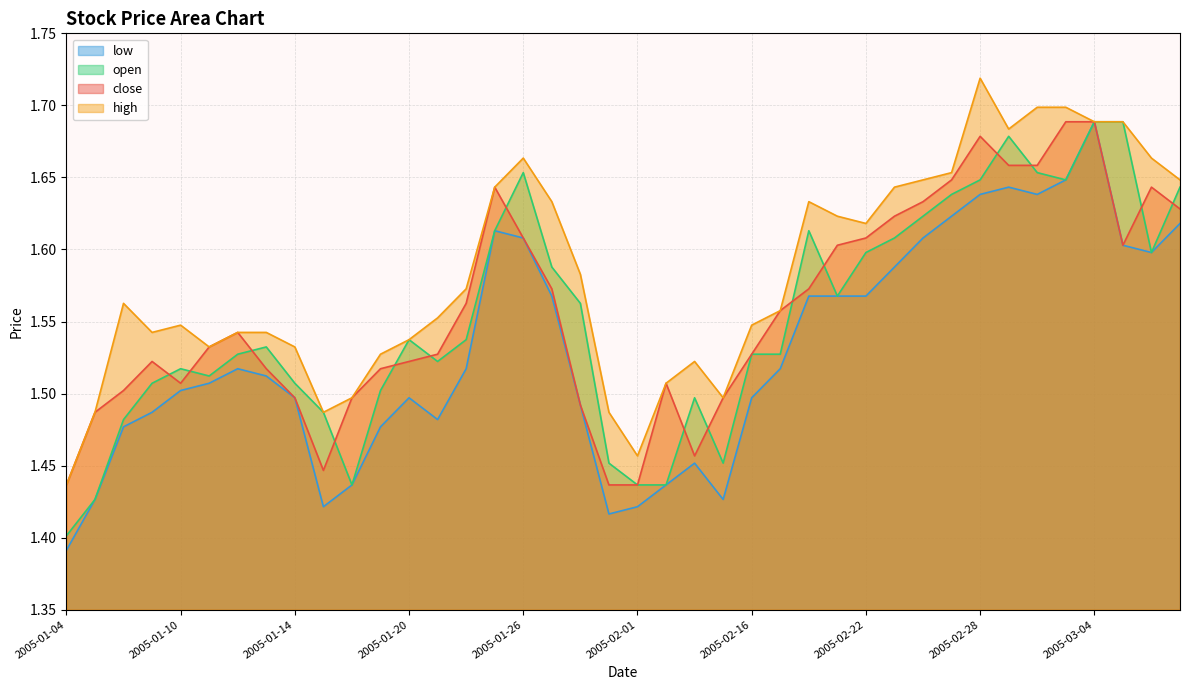

Reading right to left, what are all the values shown in this chart?

close: 2005-03-09=1.6	2005-03-08=1.6	2005-03-07=1.6	2005-03-04=1.7	2005-03-03=1.7	2005-03-02=1.7	2005-03-01=1.7	2005-02-28=1.7	2005-02-25=1.6	2005-02-24=1.6	2005-02-23=1.6	2005-02-22=1.6	2005-02-21=1.6	2005-02-18=1.6	2005-02-17=1.6	2005-02-16=1.5	2005-02-04=1.5	2005-02-03=1.5	2005-02-02=1.5	2005-02-01=1.4	2005-01-31=1.4	2005-01-28=1.5	2005-01-27=1.6	2005-01-26=1.6	2005-01-25=1.6	2005-01-24=1.6	2005-01-21=1.5	2005-01-20=1.5	2005-01-19=1.5	2005-01-18=1.5	2005-01-17=1.4	2005-01-14=1.5	2005-01-13=1.5	2005-01-12=1.5	2005-01-11=1.5	2005-01-10=1.5	2005-01-07=1.5	2005-01-06=1.5	2005-01-05=1.5	2005-01-04=1.4
open: 2005-03-09=1.6	2005-03-08=1.6	2005-03-07=1.7	2005-03-04=1.7	2005-03-03=1.6	2005-03-02=1.7	2005-03-01=1.7	2005-02-28=1.6	2005-02-25=1.6	2005-02-24=1.6	2005-02-23=1.6	2005-02-22=1.6	2005-02-21=1.6	2005-02-18=1.6	2005-02-17=1.5	2005-02-16=1.5	2005-02-04=1.5	2005-02-03=1.5	2005-02-02=1.4	2005-02-01=1.4	2005-01-31=1.5	2005-01-28=1.6	2005-01-27=1.6	2005-01-26=1.7	2005-01-25=1.6	2005-01-24=1.5	2005-01-21=1.5	2005-01-20=1.5	2005-01-19=1.5	2005-01-18=1.4	2005-01-17=1.5	2005-01-14=1.5	2005-01-13=1.5	2005-01-12=1.5	2005-01-11=1.5	2005-01-10=1.5	2005-01-07=1.5	2005-01-06=1.5	2005-01-05=1.4	2005-01-04=1.4
high: 2005-03-09=1.6	2005-03-08=1.7	2005-03-07=1.7	2005-03-04=1.7	2005-03-03=1.7	2005-03-02=1.7	2005-03-01=1.7	2005-02-28=1.7	2005-02-25=1.7	2005-02-24=1.6	2005-02-23=1.6	2005-02-22=1.6	2005-02-21=1.6	2005-02-18=1.6	2005-02-17=1.6	2005-02-16=1.5	2005-02-04=1.5	2005-02-03=1.5	2005-02-02=1.5	2005-02-01=1.5	2005-01-31=1.5	2005-01-28=1.6	2005-01-27=1.6	2005-01-26=1.7	2005-01-25=1.6	2005-01-24=1.6	2005-01-21=1.6	2005-01-20=1.5	2005-01-19=1.5	2005-01-18=1.5	2005-01-17=1.5	2005-01-14=1.5	2005-01-13=1.5	2005-01-12=1.5	2005-01-11=1.5	2005-01-10=1.5	2005-01-07=1.5	2005-01-06=1.6	2005-01-05=1.5	2005-01-04=1.4
low: 2005-03-09=1.6	2005-03-08=1.6	2005-03-07=1.6	2005-03-04=1.7	2005-03-03=1.6	2005-03-02=1.6	2005-03-01=1.6	2005-02-28=1.6	2005-02-25=1.6	2005-02-24=1.6	2005-02-23=1.6	2005-02-22=1.6	2005-02-21=1.6	2005-02-18=1.6	2005-02-17=1.5	2005-02-16=1.5	2005-02-04=1.4	2005-02-03=1.5	2005-02-02=1.4	2005-02-01=1.4	2005-01-31=1.4	2005-01-28=1.5	2005-01-27=1.6	2005-01-26=1.6	2005-01-25=1.6	2005-01-24=1.5	2005-01-21=1.5	2005-01-20=1.5	2005-01-19=1.5	2005-01-18=1.4	2005-01-17=1.4	2005-01-14=1.5	2005-01-13=1.5	2005-01-12=1.5	2005-01-11=1.5	2005-01-10=1.5	2005-01-07=1.5	2005-01-06=1.5	2005-01-05=1.4	2005-01-04=1.4